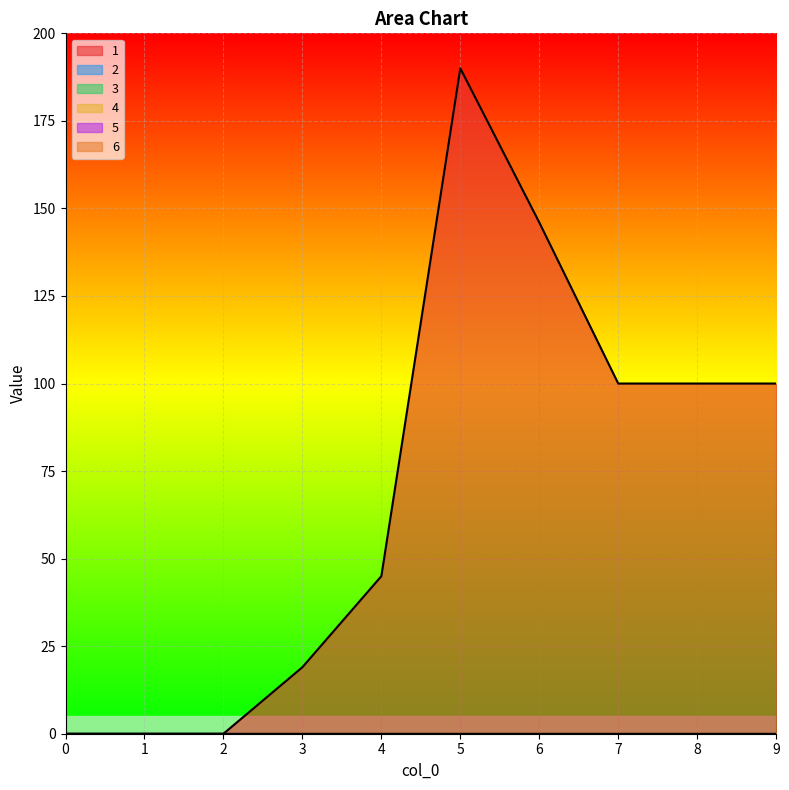

True or false: 2 has more than 2 interior local peaks.

False